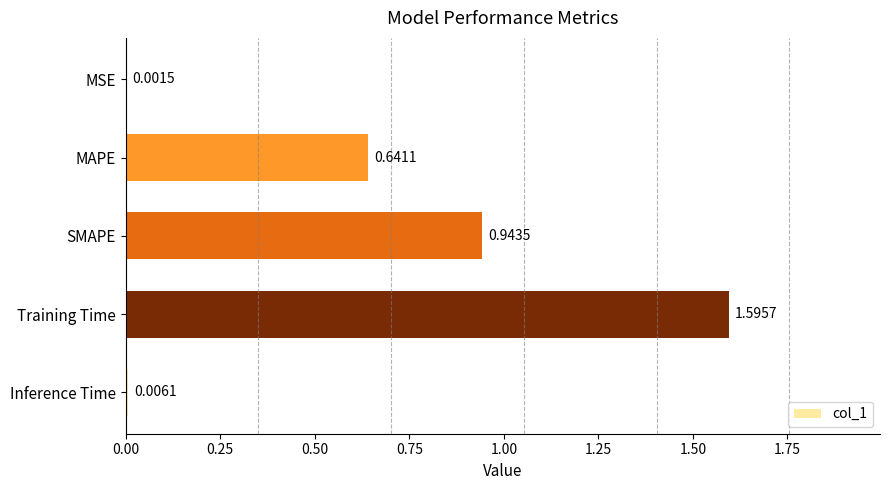

What is the change in value from MSE to SMAPE?

+0.9